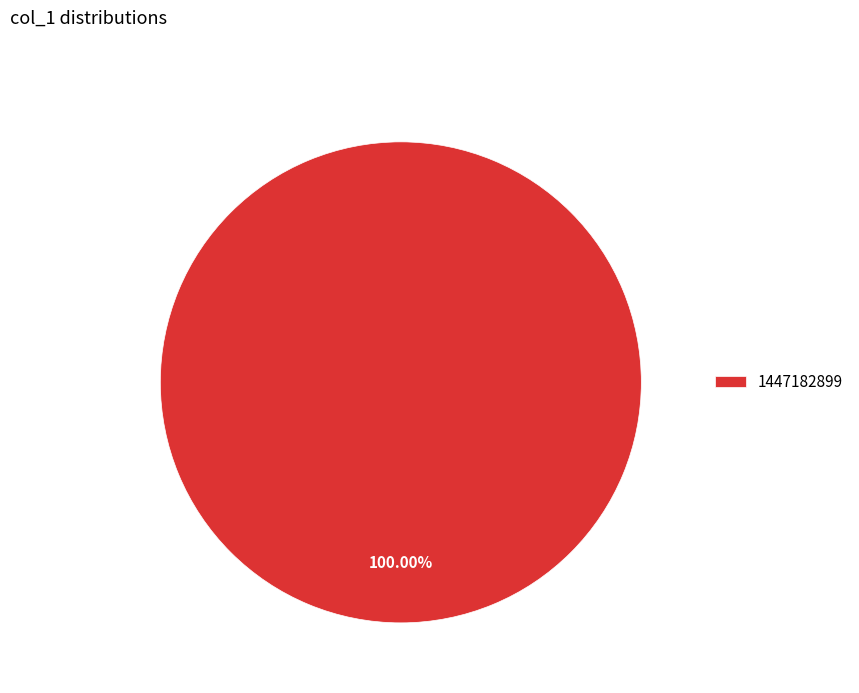

Is there any slice that represents more than half of the pie?

Yes